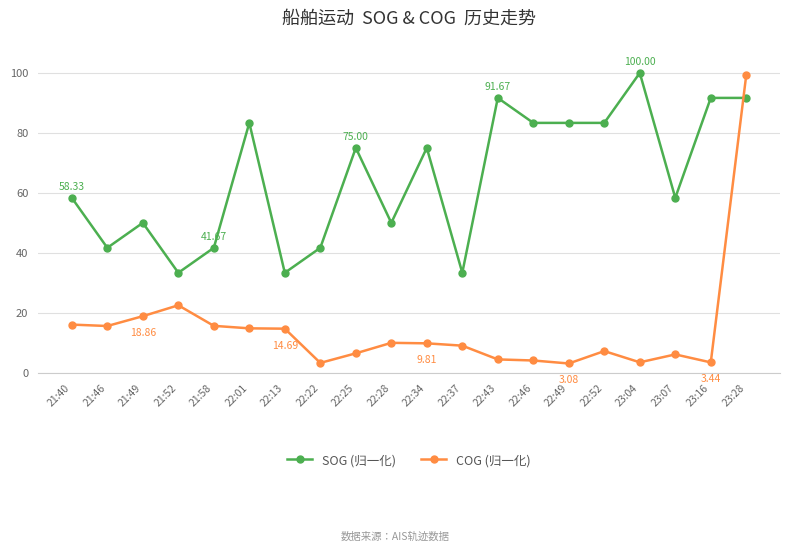

What is the value of the COG (归一化) point at the 17th from the left?

3.5